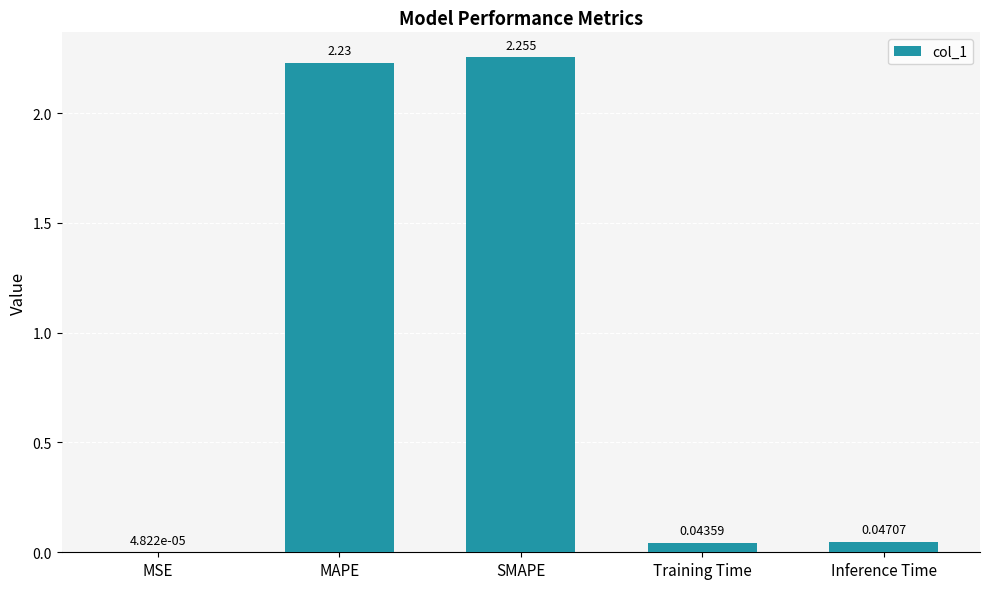

Which label corresponds to the largest value in the chart?

SMAPE